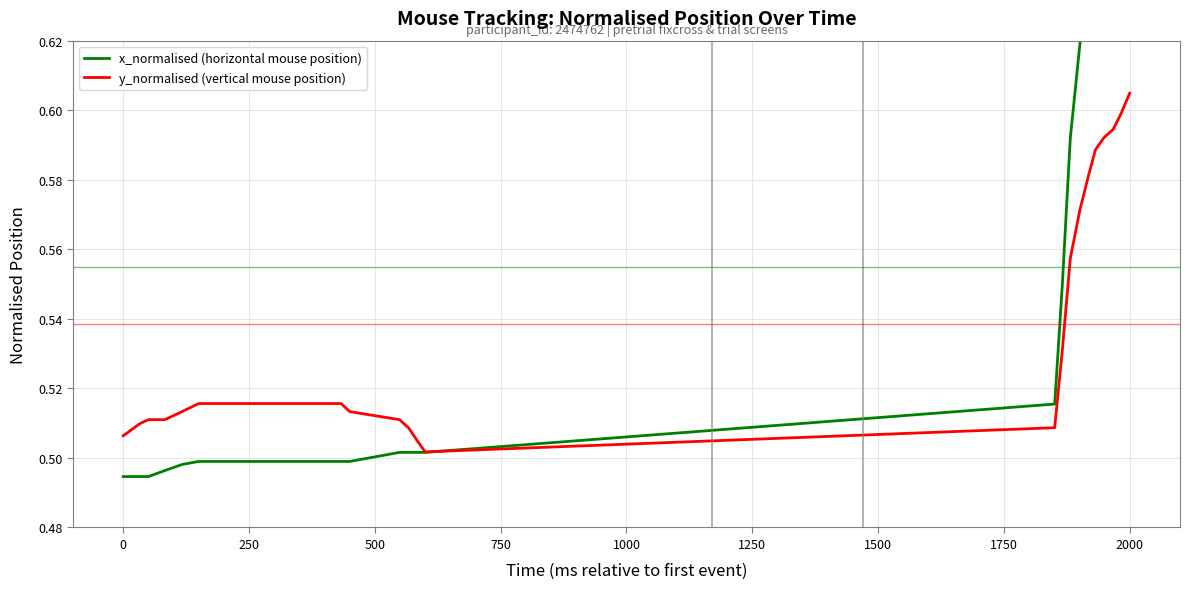

What are all the series names shown in the legend?

x_normalised (horizontal mouse position), y_normalised (vertical mouse position)